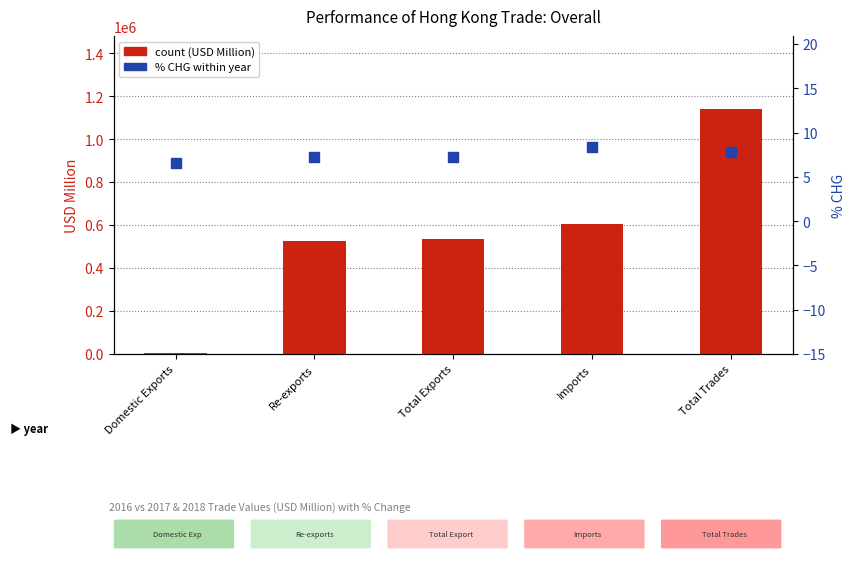

Which series reaches the minimum Y coordinate?

% CHG